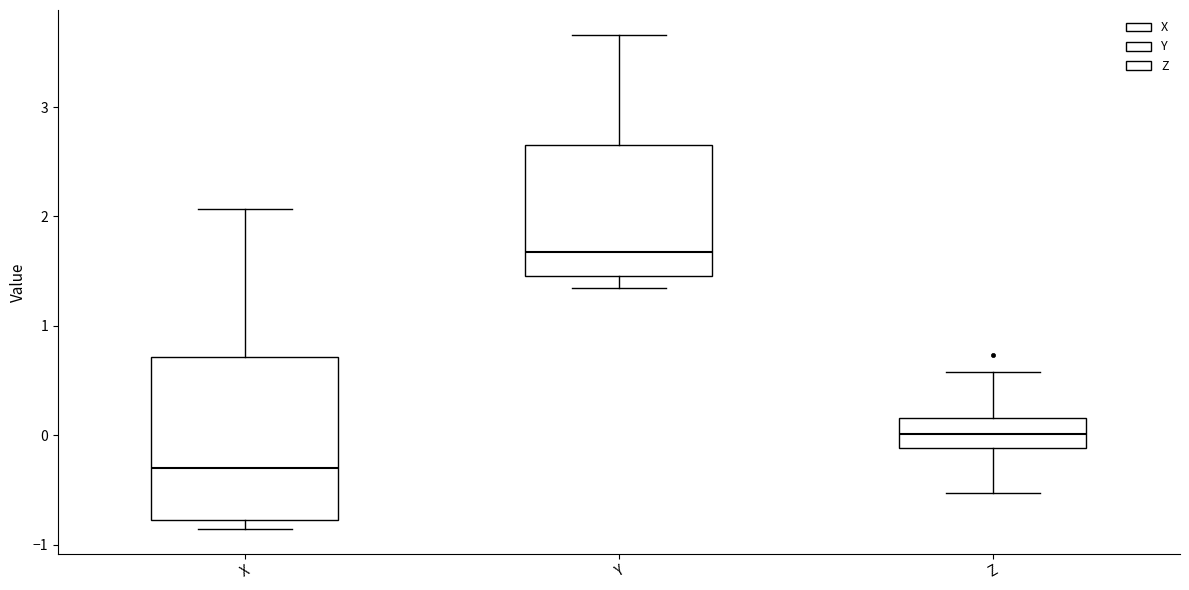

Which box is the tallest, from its lower edge to its upper edge?

X